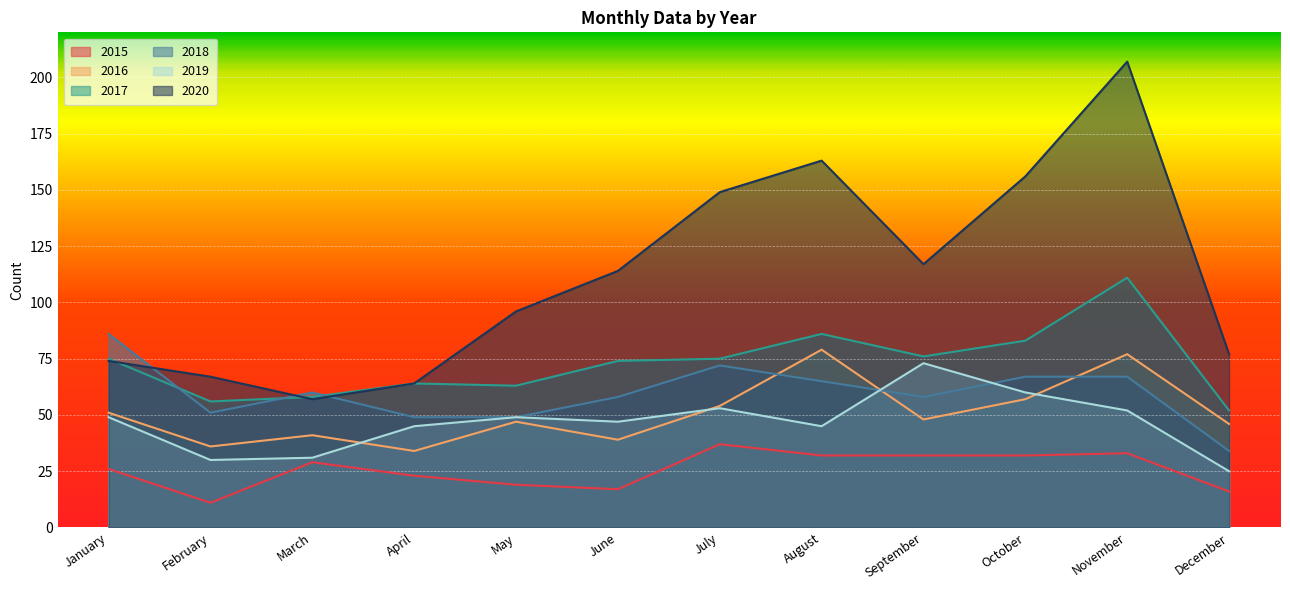

Reading right to left, transcribe all the data shown in this chart.

2015: 16	33	32	32	32	37	17	19	23	29	11	26
2016: 46	77	57	48	79	54	39	47	34	41	36	51
2017: 52	111	83	76	86	75	74	63	64	58	56	75
2018: 34	67	67	58	65	72	58	49	49	60	51	86
2019: 25	52	60	73	45	53	47	49	45	31	30	49
2020: 77	207	156	117	163	149	114	96	64	57	67	74